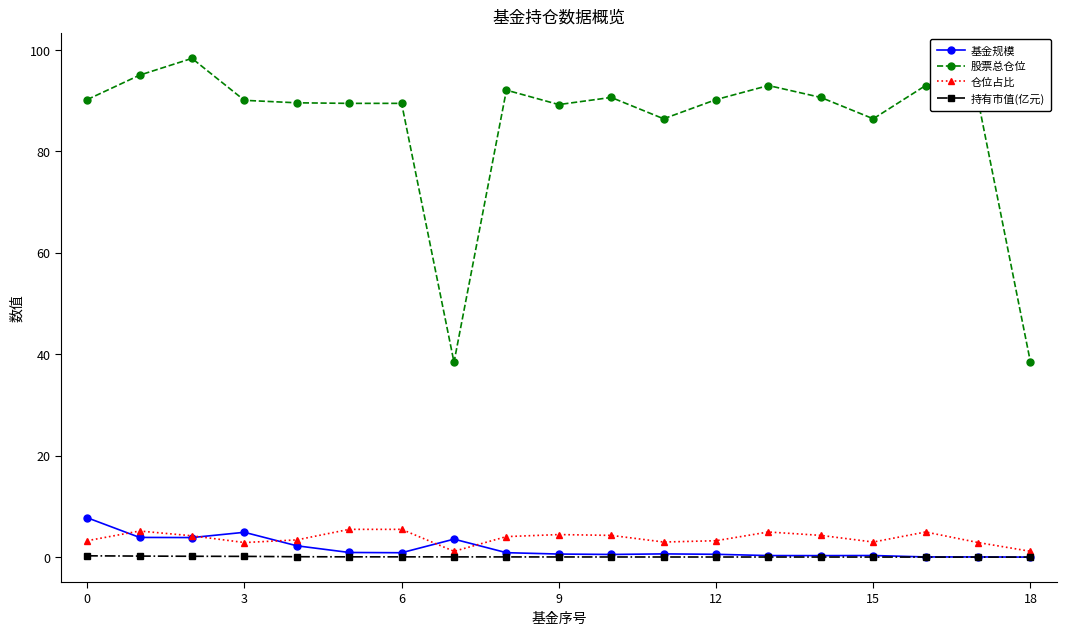

At how many categories does at least one series exceed 19?

19